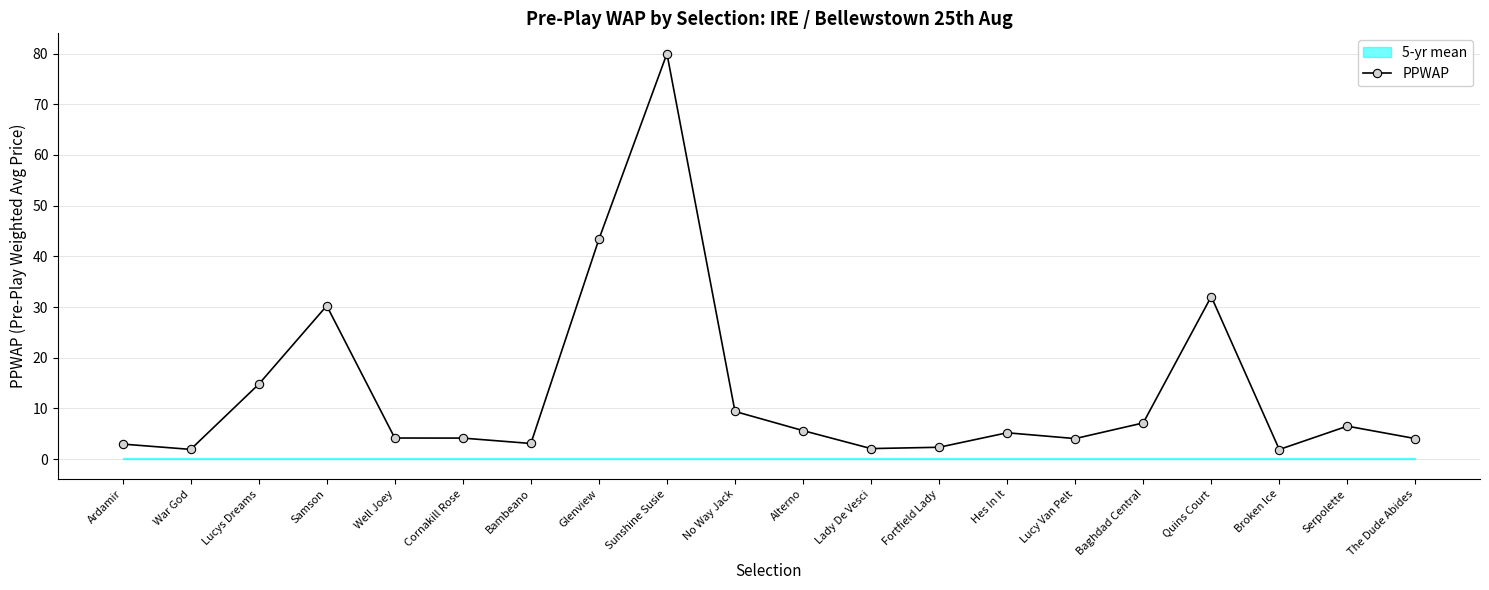

What is the sum of the values at Glenview and Serpolette?

49.9